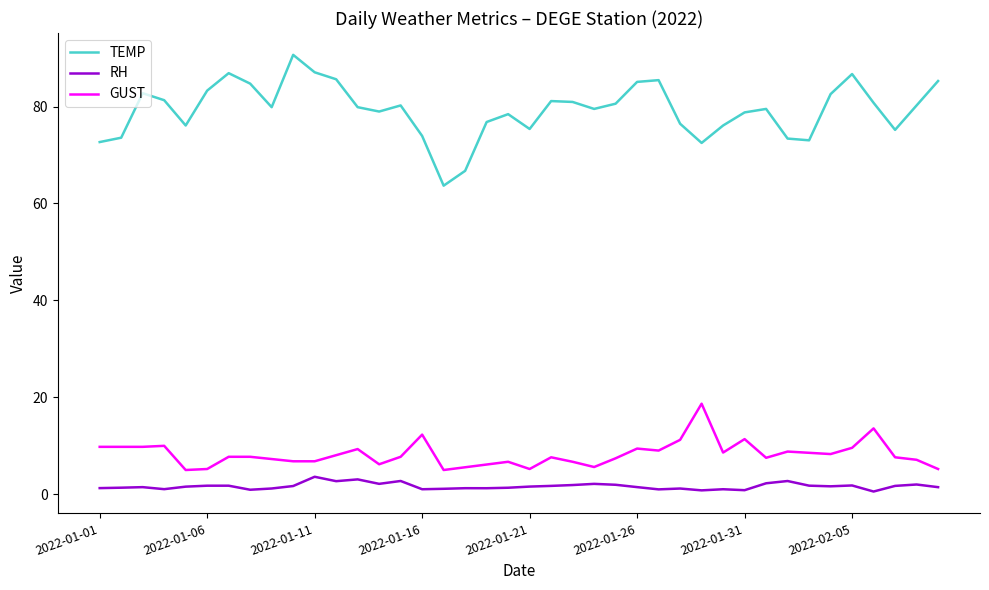

Which series has the largest range (max minus min)?

TEMP